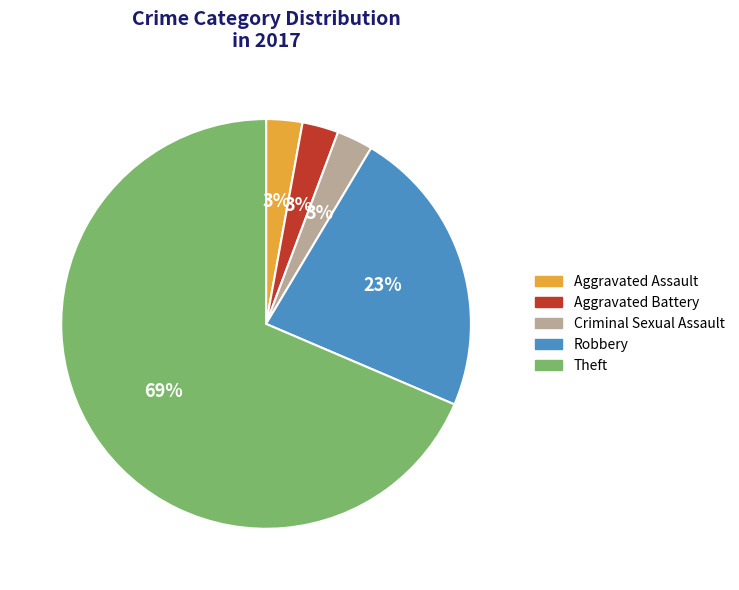

How many segments does this pie chart have?

5